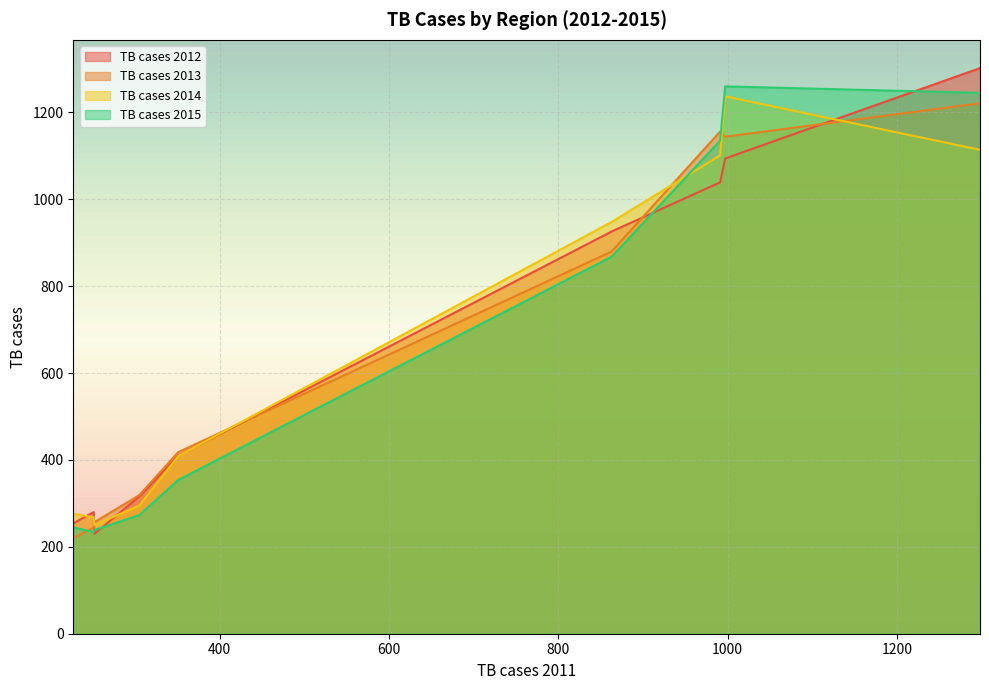

True or false: TB cases 2012 has a value of 513 at 991.

False